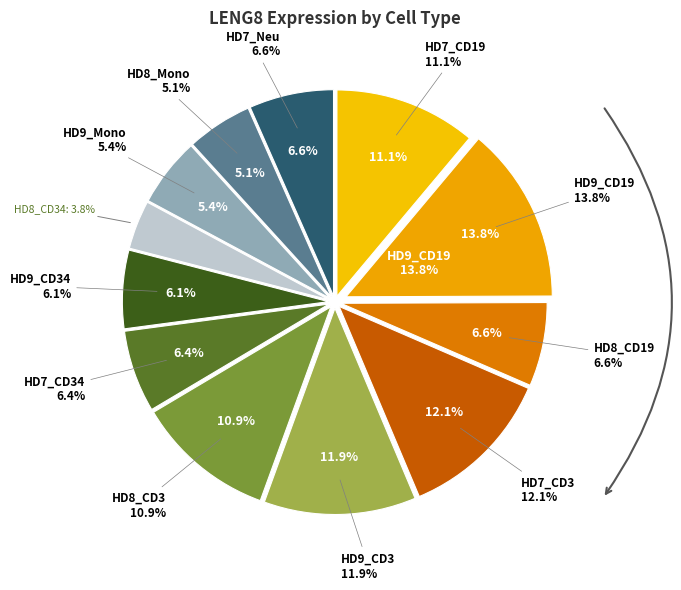

Between HD7_CD19 and HD8_Mono, which is larger?

HD7_CD19